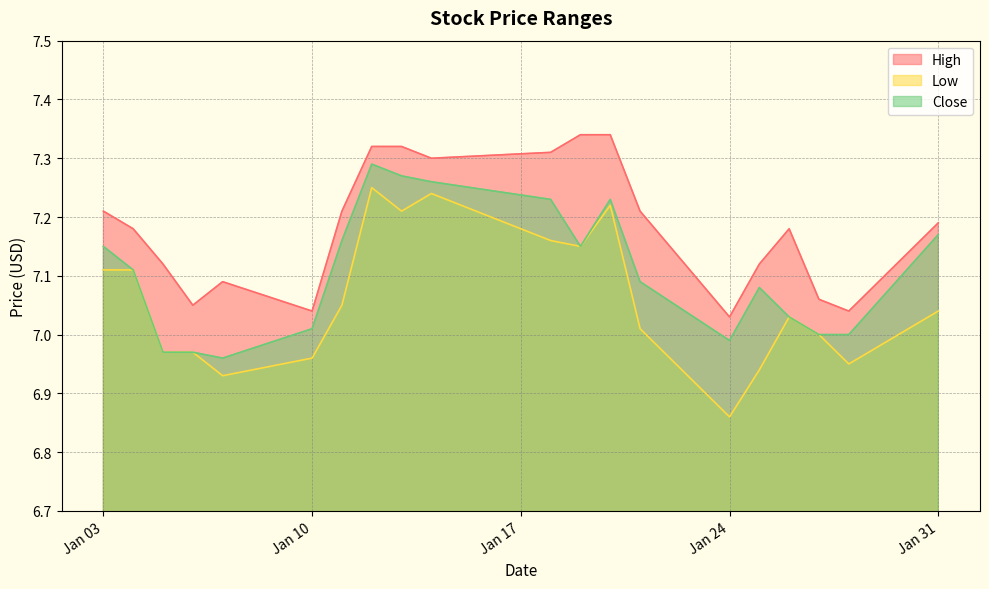

The Close series shows 7.2 at 2022-01-18. True or false?

True